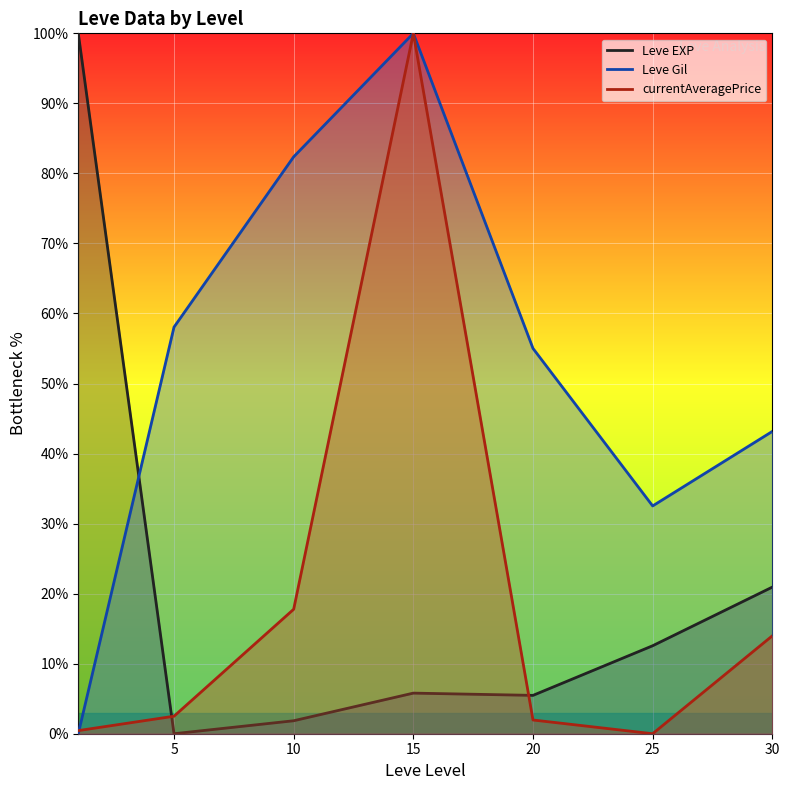

Is it true that Leve Gil equals 46.5 at 25?

False